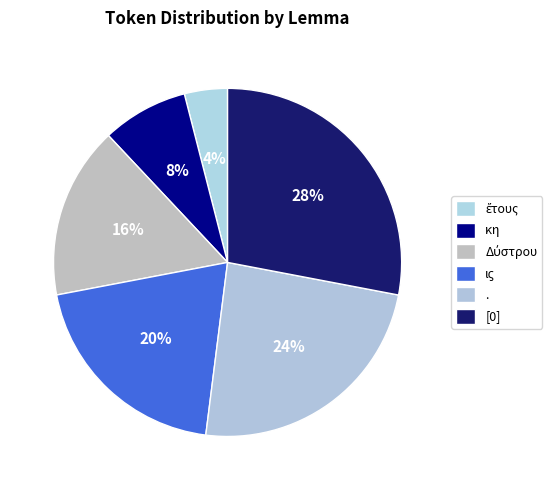

What percentage do ἔτους and Δύστρου together represent?

20.0%